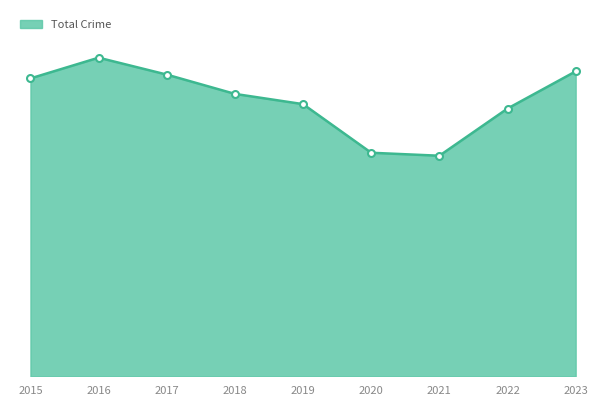

Is this an area chart (filled region under the line)?

Yes